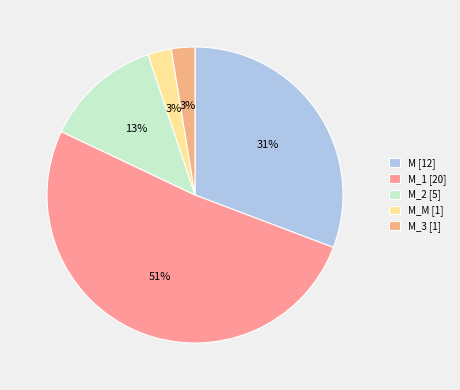

Which slice is the smallest?

M_M